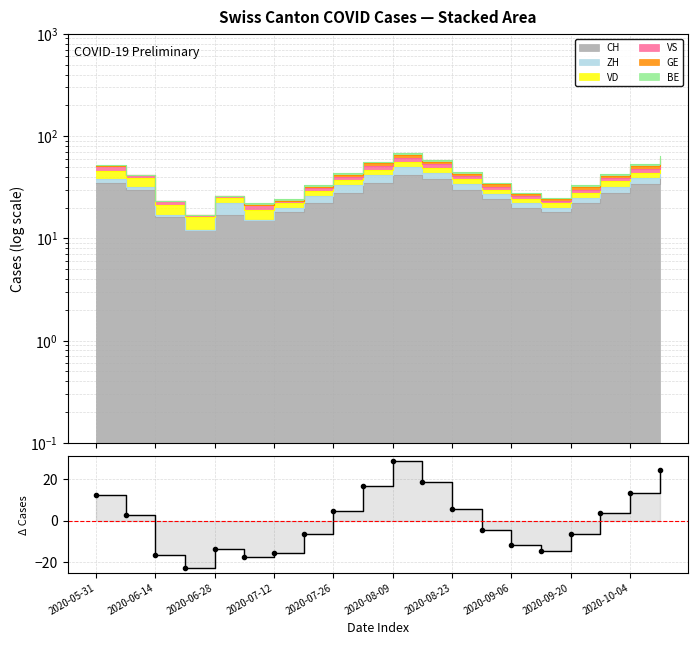

Reading left to right, extract all data points from this chart.

12.5	2.5	-16.5	-22.5	-13.5	-17.5	-15.5	-6.5	4.5	16.5	28.5	18.5	5.5	-4.5	-11.5	-14.5	-6.5	3.5	13.5	24.5